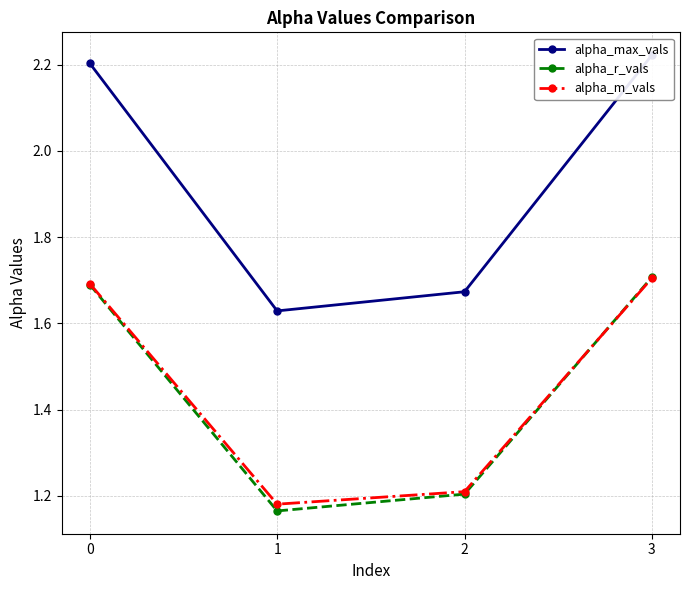

How many data points in alpha_max_vals are above 2?

2